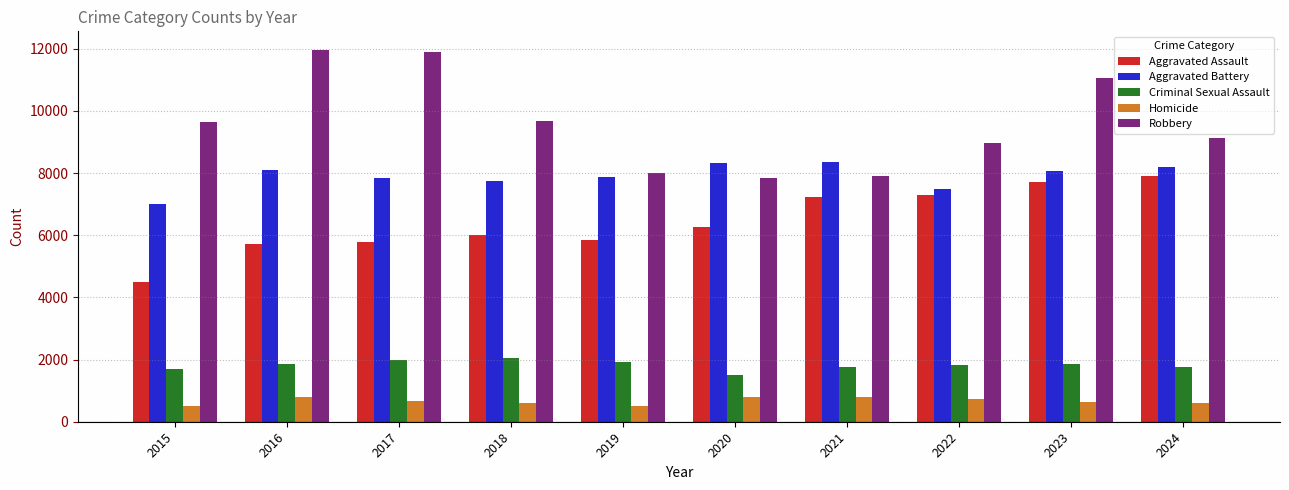

What is the maximum value for Aggravated Battery?

8346